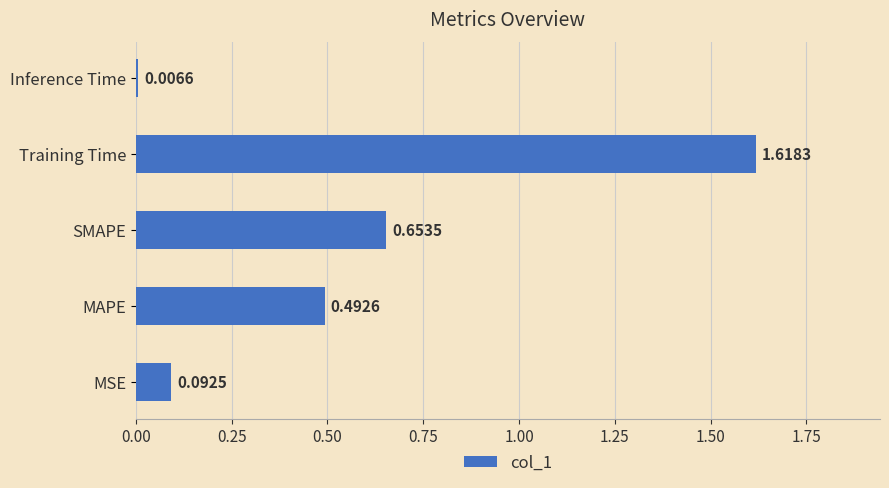

List the labels in order of value, smallest first.

Inference Time, MSE, MAPE, SMAPE, Training Time